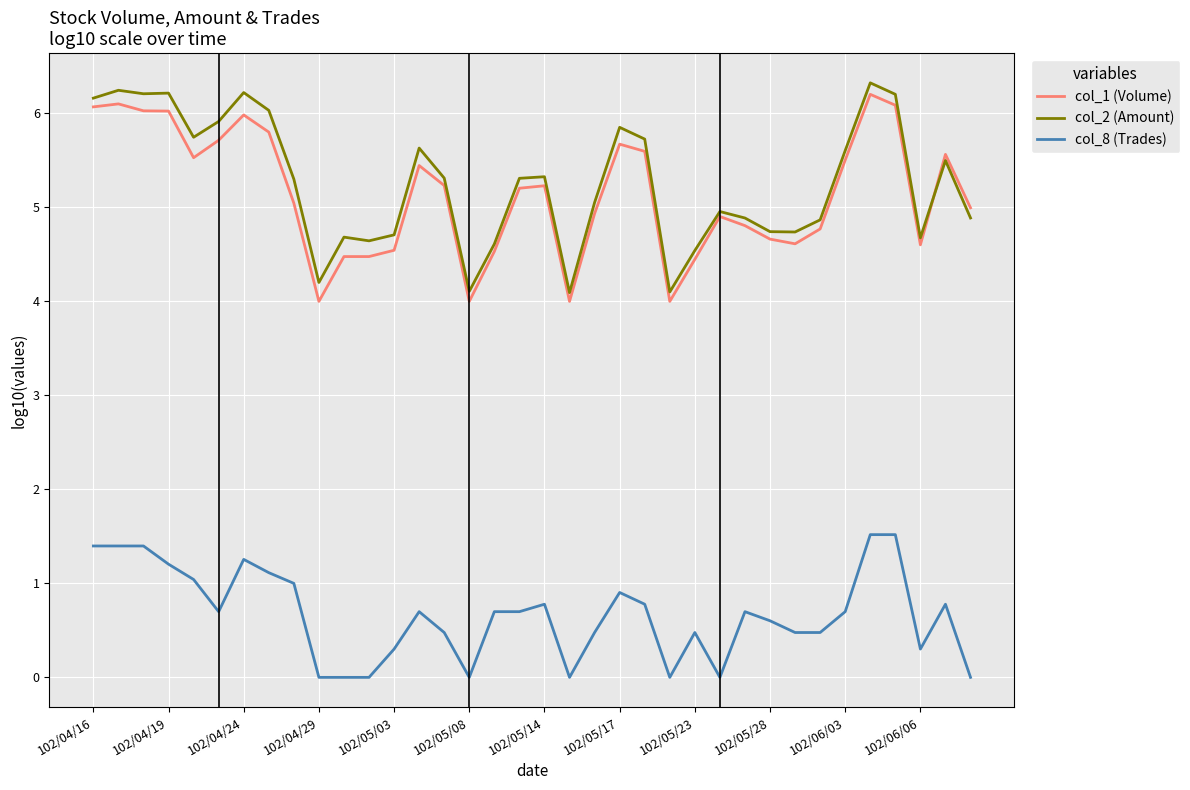

What is the highest value of the col_2 (Amount) series?

6.3